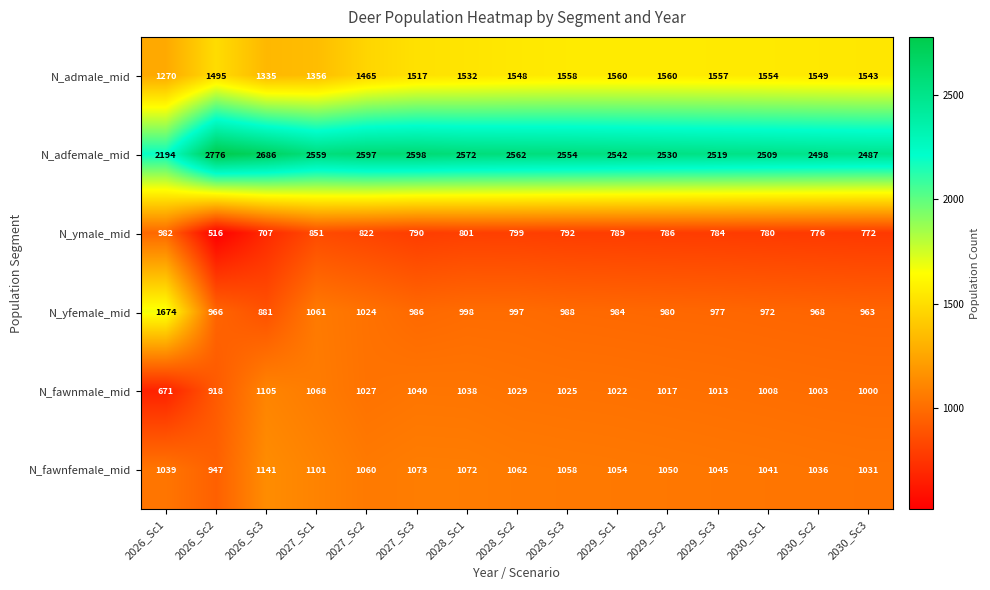

Which series has the largest range (max minus min)?

N_yfemale_mid